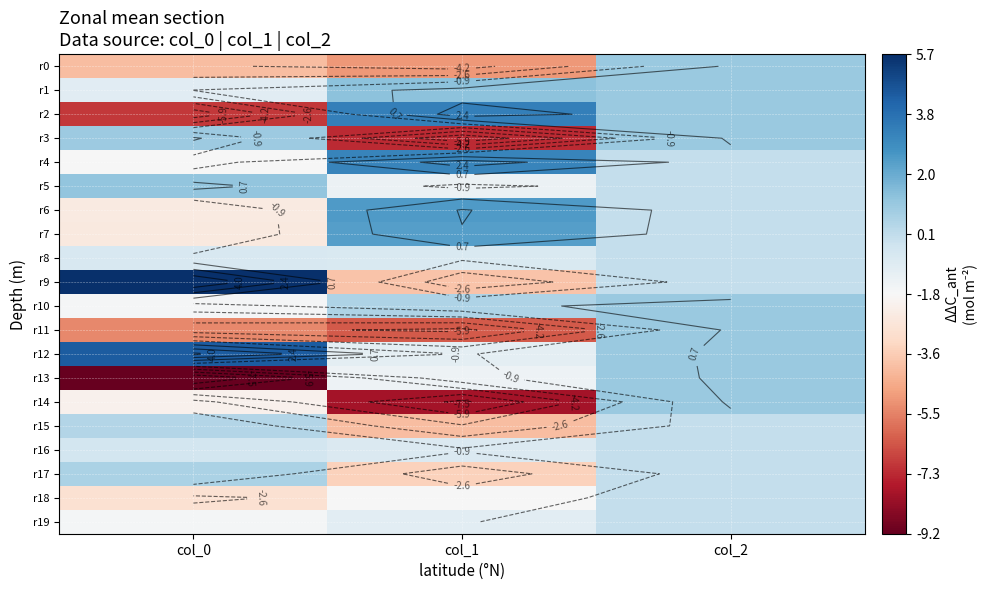

How many data points in r4 are above 0?

1